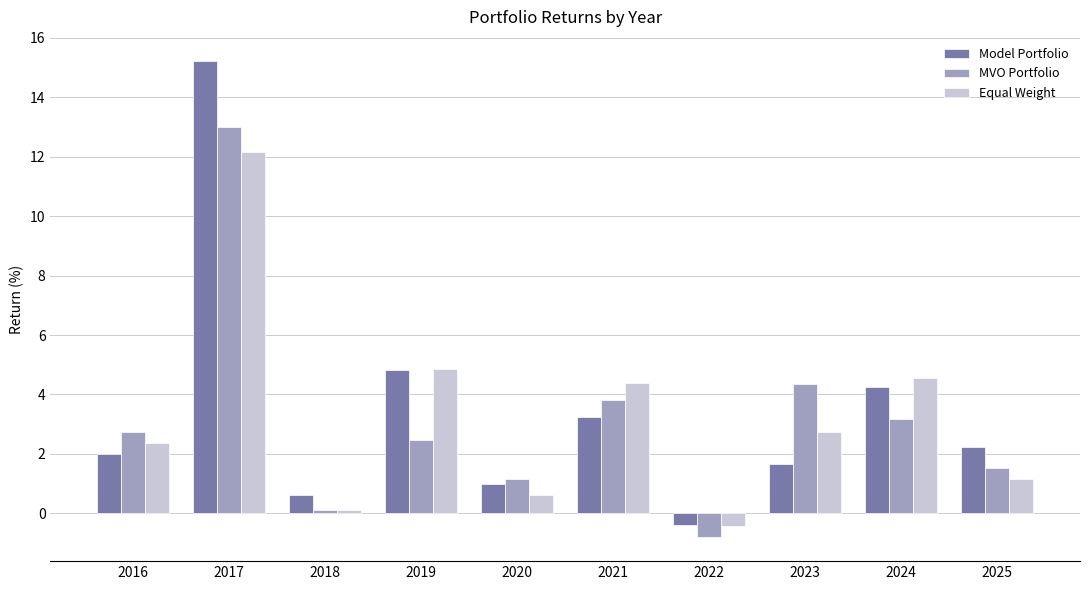

True or false: Equal Weight has a value of 1.7 at 2023.

False